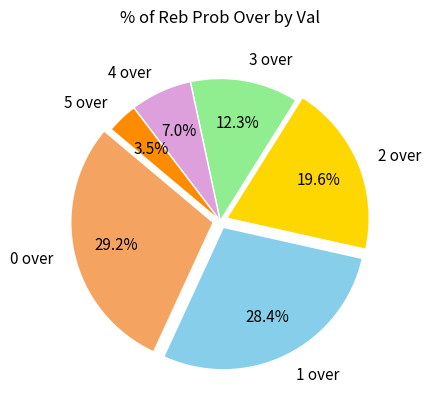

Which slice is the largest?

0 over